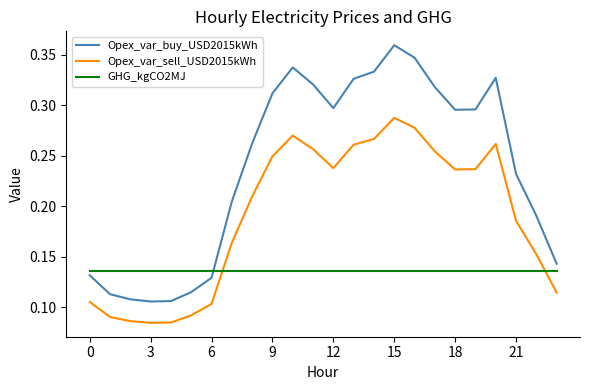

List the series in order of their overall mean, lowest first.

GHG_kgCO2MJ, Opex_var_sell_USD2015kWh, Opex_var_buy_USD2015kWh